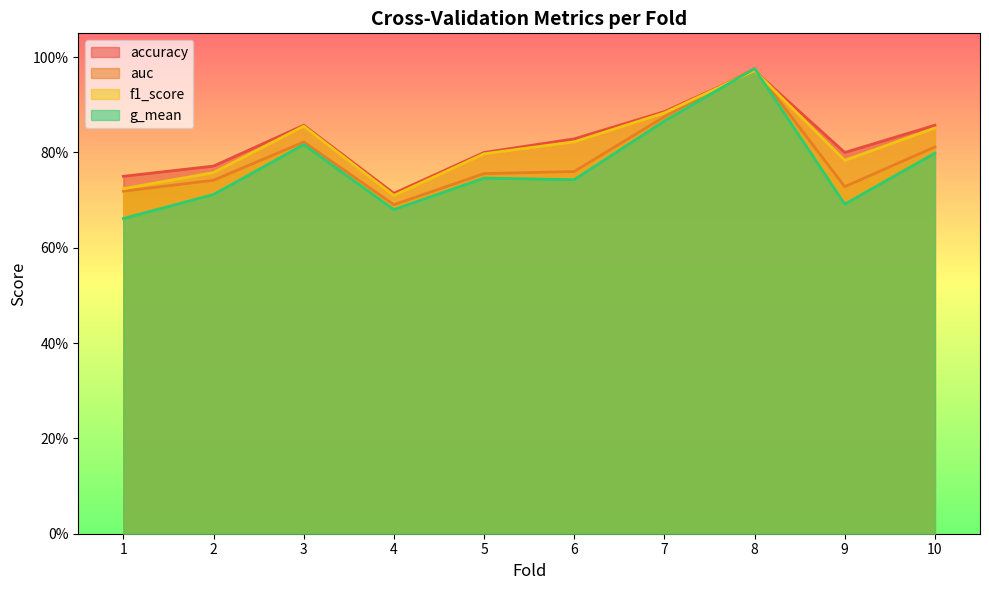

Which series ends up on top after the final intersection of accuracy and f1_score?

accuracy